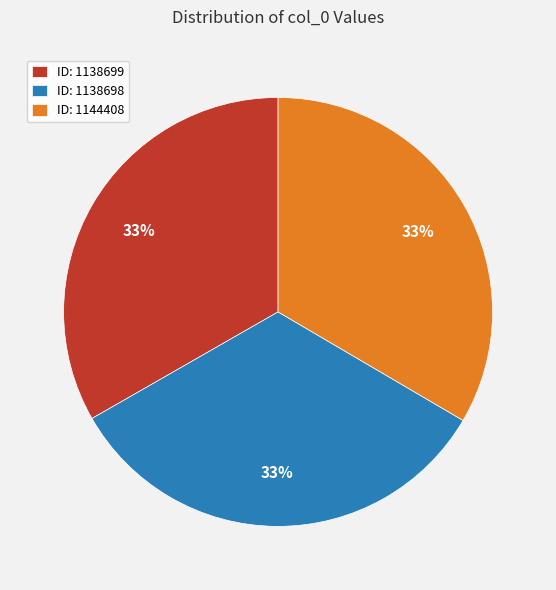

Do ID: 1144408 and ID: 1138699 together represent more than half of the pie?

Yes